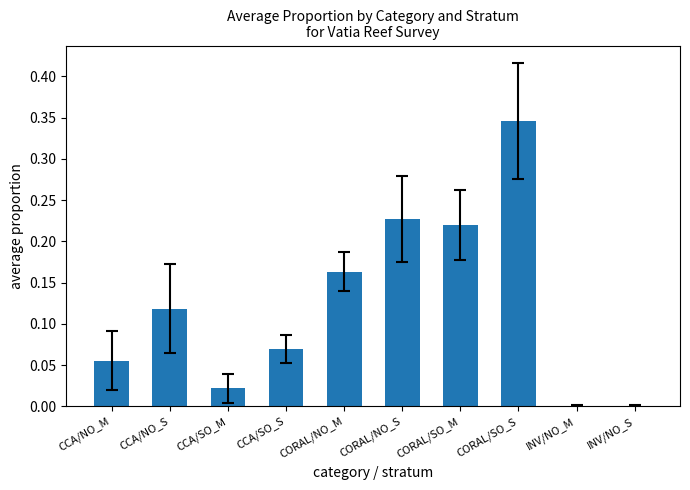

True or false: the data shows 0.0 at CCA/SO_M.

True